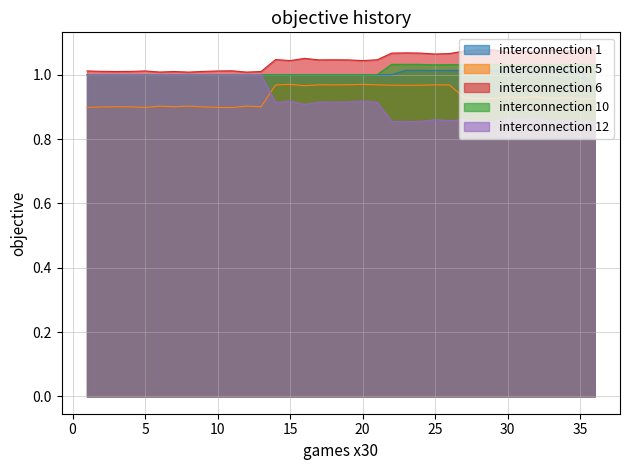

True or false: interconnection_5 and interconnection_1 cross at least once.

False